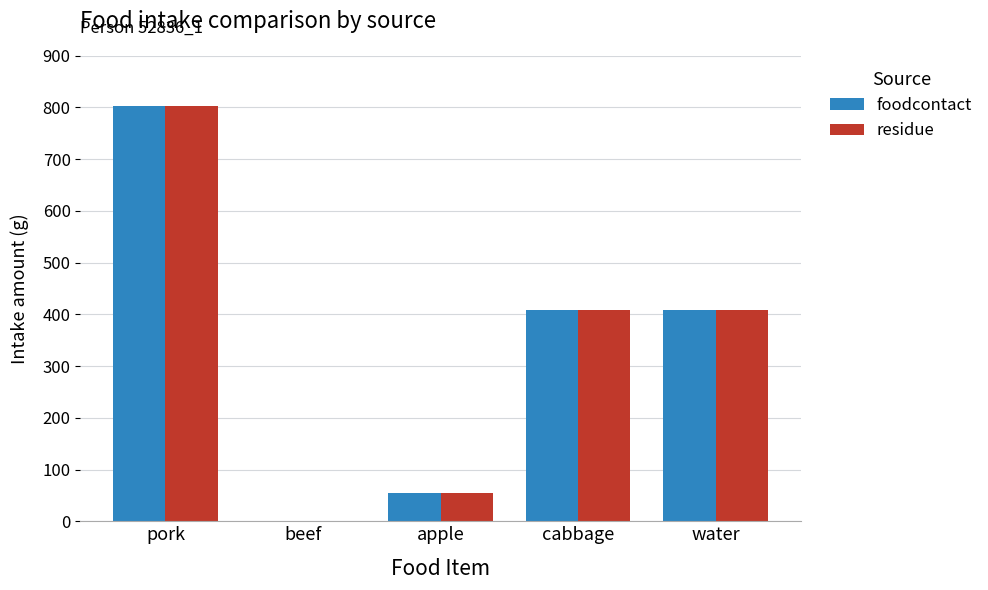

Are the bars grouped side by side (vs. stacked)?

Yes